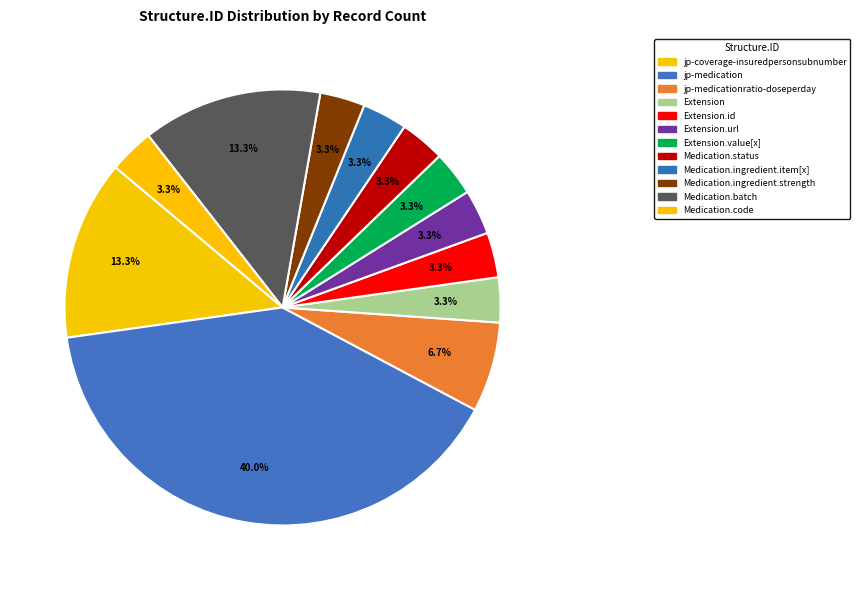

How many segments does this pie chart have?

12